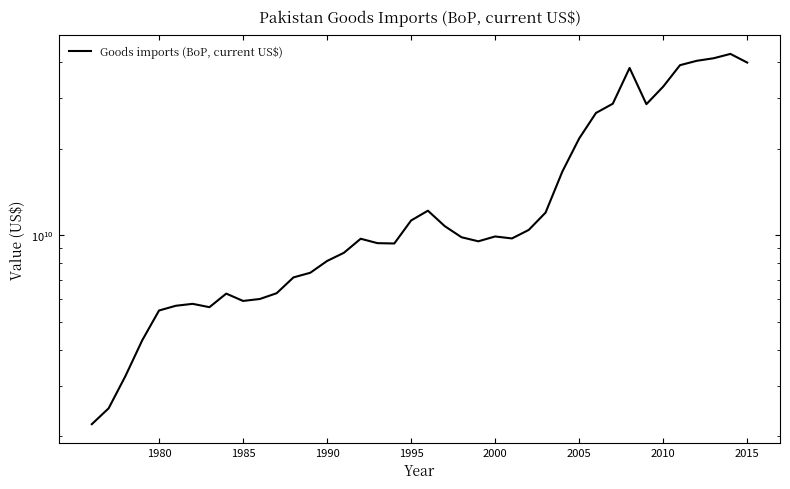

True or false: the data shows 5015582604.9 at 27.

False